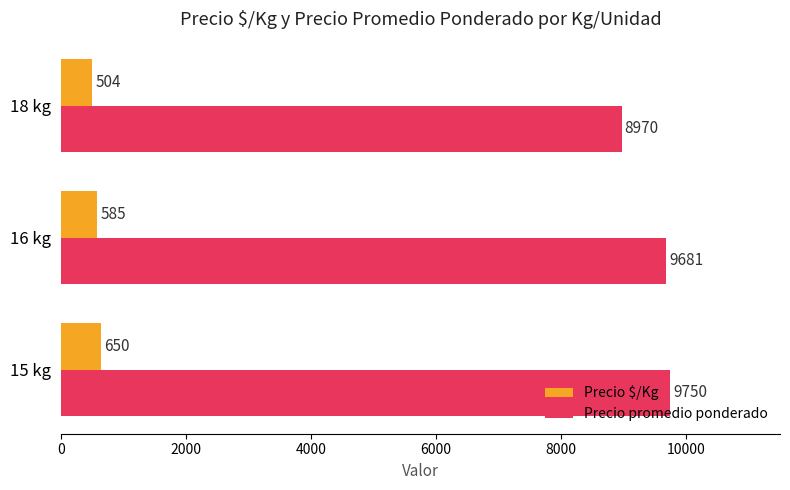

What is the average value of the Precio promedio ponderado series?

9467